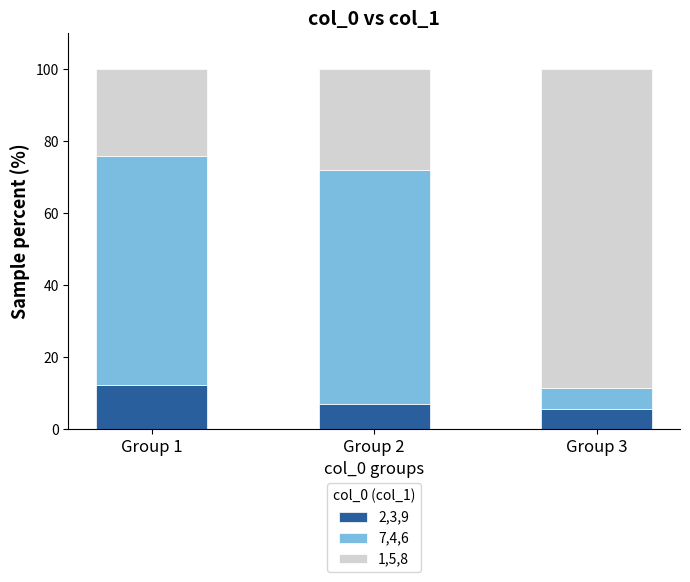

Read the 2,3,9 value at Group 3.

5.5